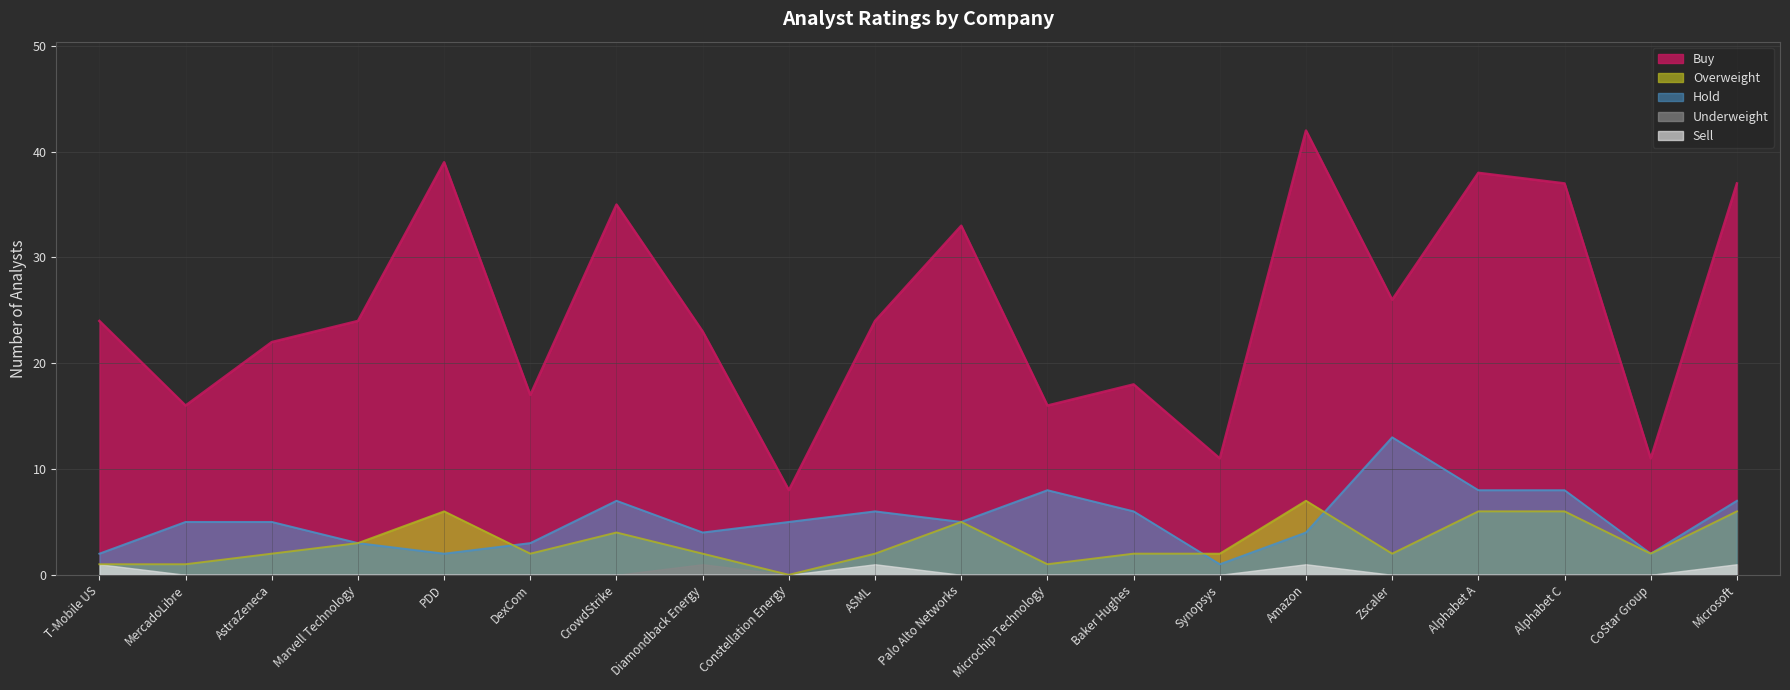

Where is Overweight nearest to the value 3?

Marvell Technology